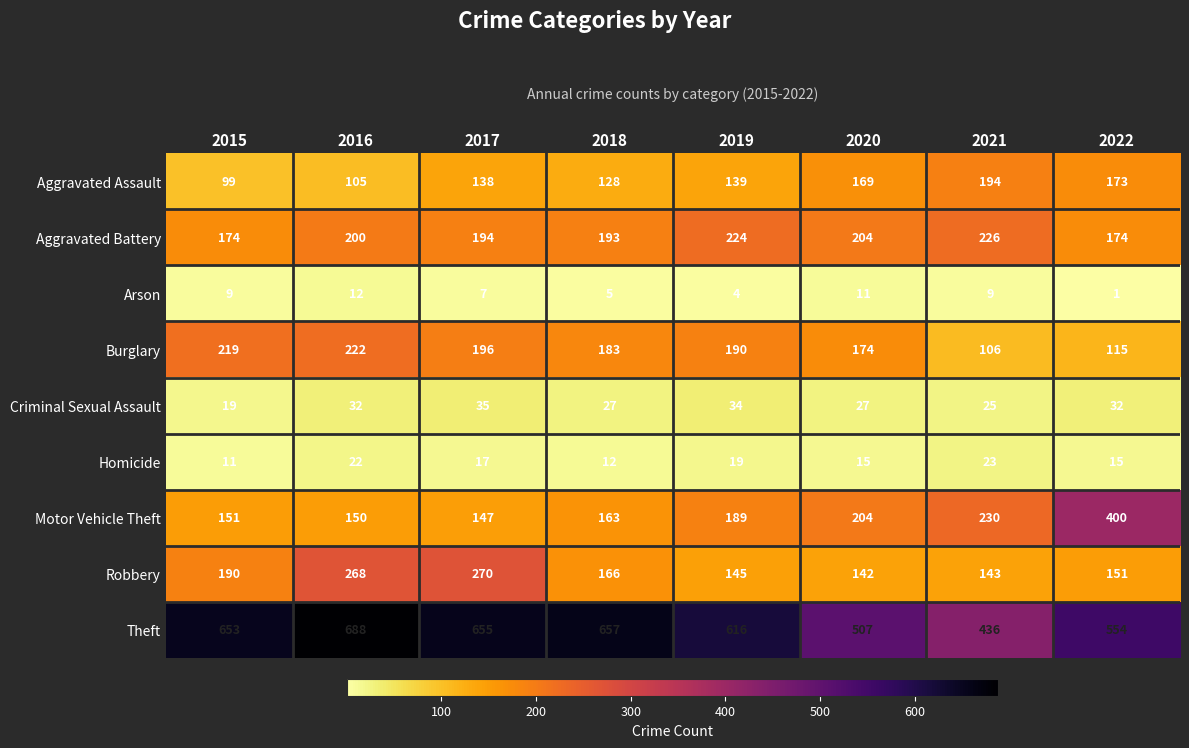

Which series has the widest spread of values?

Motor Vehicle Theft